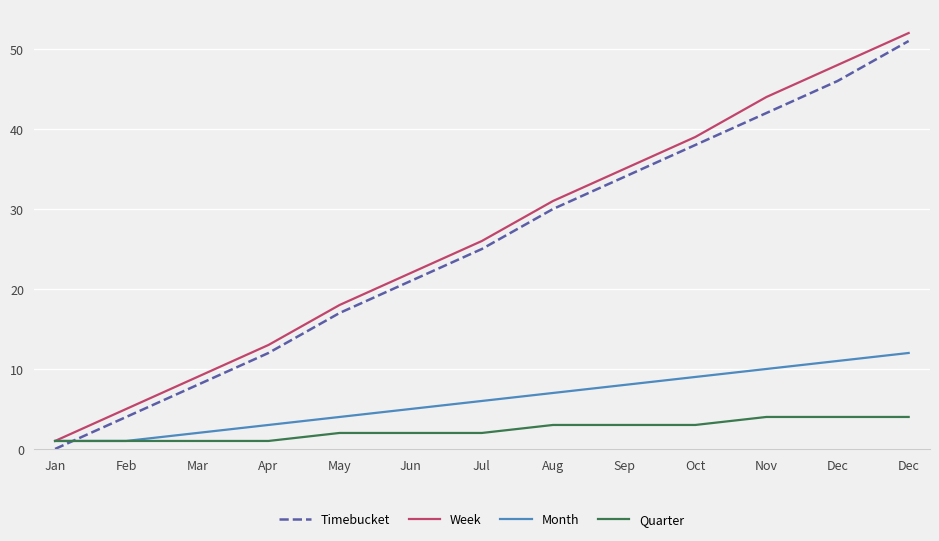

How many lines are shown in the chart?

4